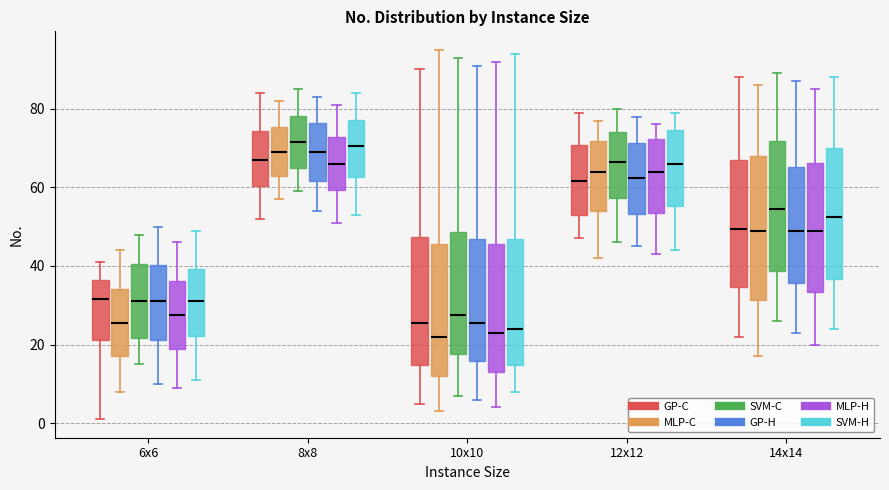

Reading left to right, read every box against the y-axis: the position of its median line, the range the box covers, and the ends of its whiskers. The values are not printed on the chart, so give them approximately, as read against the axis.

6x6 (GP-C): median 32, box 22 to 36, whiskers 2 to 42
6x6 (MLP-C): median 26, box 18 to 34, whiskers 8 to 44
6x6 (SVM-C): median 32, box 22 to 40, whiskers 16 to 48
6x6 (GP-H): median 32, box 22 to 40, whiskers 10 to 50
6x6 (MLP-H): median 28, box 18 to 36, whiskers 10 to 46
6x6 (SVM-H): median 32, box 22 to 40, whiskers 12 to 50
8x8 (GP-C): median 68, box 60 to 74, whiskers 52 to 84
8x8 (MLP-C): median 70, box 64 to 76, whiskers 58 to 82
8x8 (SVM-C): median 72, box 66 to 78, whiskers 60 to 86
8x8 (GP-H): median 70, box 62 to 76, whiskers 54 to 84
8x8 (MLP-H): median 66, box 60 to 72, whiskers 52 to 82
8x8 (SVM-H): median 70, box 62 to 78, whiskers 54 to 84
10x10 (GP-C): median 26, box 14 to 48, whiskers 6 to 90
10x10 (MLP-C): median 22, box 12 to 46, whiskers 4 to 96
10x10 (SVM-C): median 28, box 18 to 48, whiskers 8 to 94
10x10 (GP-H): median 26, box 16 to 46, whiskers 6 to 92
10x10 (MLP-H): median 24, box 14 to 46, whiskers 4 to 92
10x10 (SVM-H): median 24, box 14 to 46, whiskers 8 to 94
12x12 (GP-C): median 62, box 54 to 70, whiskers 48 to 80
12x12 (MLP-C): median 64, box 54 to 72, whiskers 42 to 78
12x12 (SVM-C): median 66, box 58 to 74, whiskers 46 to 80
12x12 (GP-H): median 62, box 54 to 72, whiskers 46 to 78
12x12 (MLP-H): median 64, box 54 to 72, whiskers 44 to 76
12x12 (SVM-H): median 66, box 56 to 74, whiskers 44 to 80
14x14 (GP-C): median 50, box 34 to 68, whiskers 22 to 88
14x14 (MLP-C): median 50, box 32 to 68, whiskers 18 to 86
14x14 (SVM-C): median 54, box 38 to 72, whiskers 26 to 90
14x14 (GP-H): median 50, box 36 to 66, whiskers 24 to 88
14x14 (MLP-H): median 50, box 34 to 66, whiskers 20 to 86
14x14 (SVM-H): median 52, box 36 to 70, whiskers 24 to 88